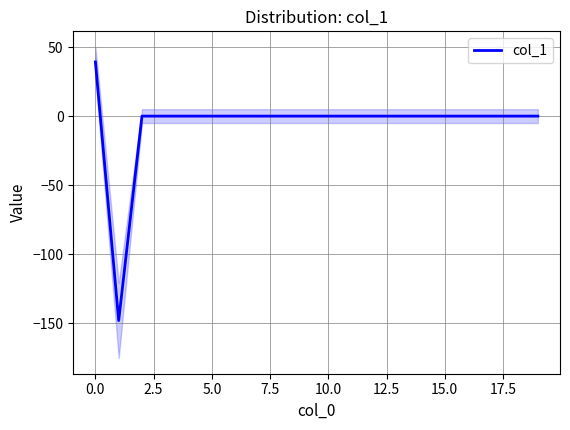

The col_1 series shows 102.4 at 15.0. True or false?

False